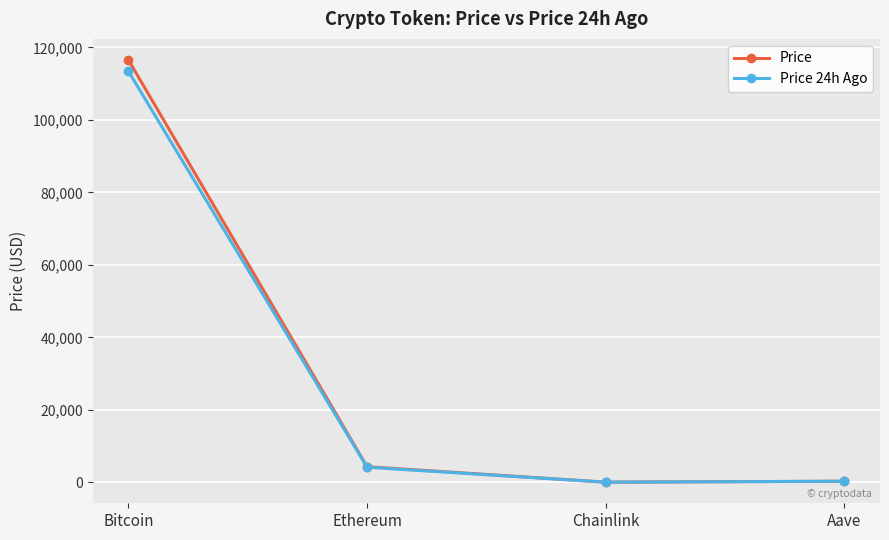

Read the Price value at Bitcoin.

116527.0